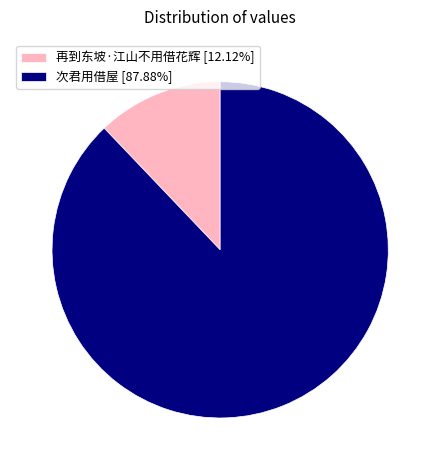

Approximately how many times larger is the value at 次君用借屋 [87.88%] compared to 再到东坡·江山不用借花辉 [12.12%]?

7.3